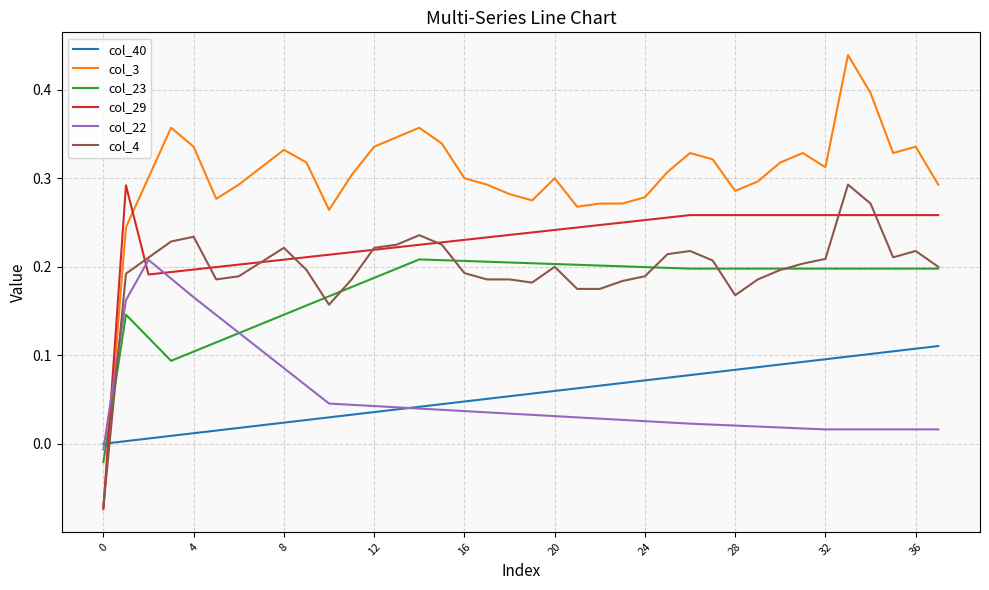

What is the difference between the maximum and minimum values in the col_3 series?

0.5